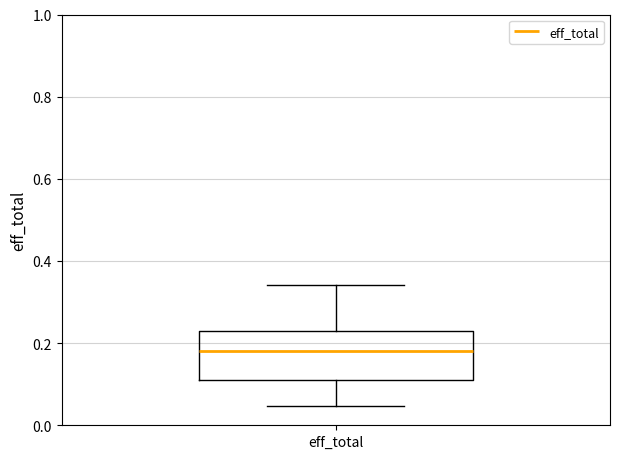

Transcribe this box plot: give where the median line is, the range the box spans, and where the two whiskers end, as read against the y-axis. The values are not printed on the chart, so give them approximately, as read against the axis.

median 0.18, box 0.12 to 0.22, whiskers 0.04 to 0.34